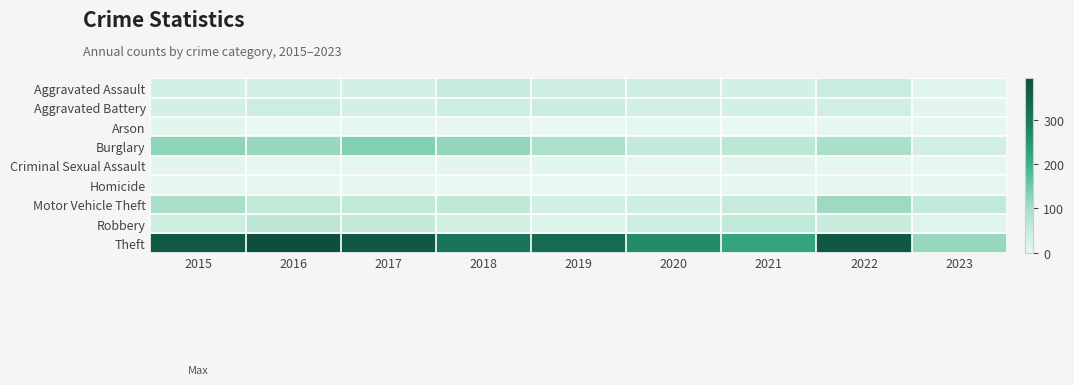

Reading left to right, extract all data points from this chart.

Aggravated Assault: 2015=32	2016=32	2017=32	2018=50	2019=43	2020=39	2021=32	2022=47	2023=11
Aggravated Battery: 2015=31	2016=41	2017=32	2018=37	2019=44	2020=35	2021=31	2022=36	2023=9
Arson: 2015=9	2016=1	2017=5	2018=2	2019=1	2020=6	2021=0	2022=2	2023=2
Burglary: 2015=123	2016=113	2017=133	2018=117	2019=92	2020=56	2021=67	2022=94	2023=34
Criminal Sexual Assault: 2015=9	2016=2	2017=7	2018=9	2019=11	2020=6	2021=10	2022=7	2023=3
Homicide: 2015=3	2016=2	2017=2	2018=0	2019=0	2020=4	2021=2	2022=2	2023=2
Motor Vehicle Theft: 2015=96	2016=59	2017=59	2018=63	2019=35	2020=40	2021=49	2022=109	2023=57
Robbery: 2015=41	2016=69	2017=55	2018=33	2019=17	2020=40	2021=59	2022=50	2023=13
Theft: 2015=369	2016=394	2017=372	2018=305	2019=325	2020=267	2021=224	2022=371	2023=114